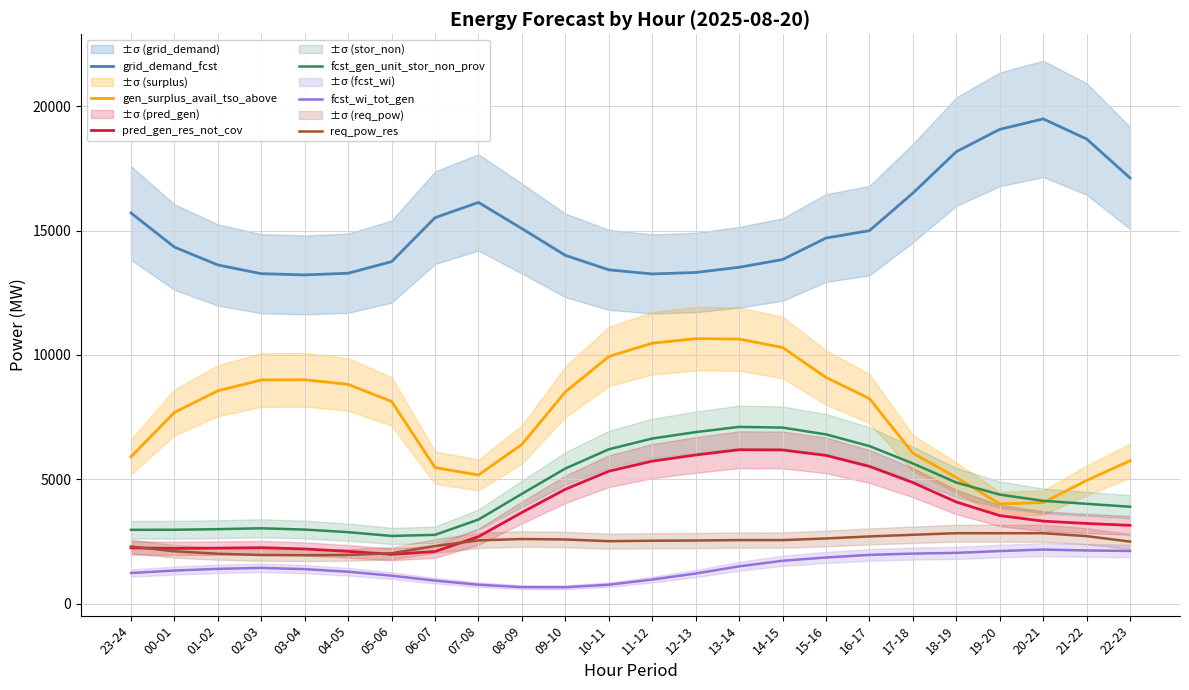

Is it true that gen_surplus_avail_tso_above equals 5173 at 07-08?

True